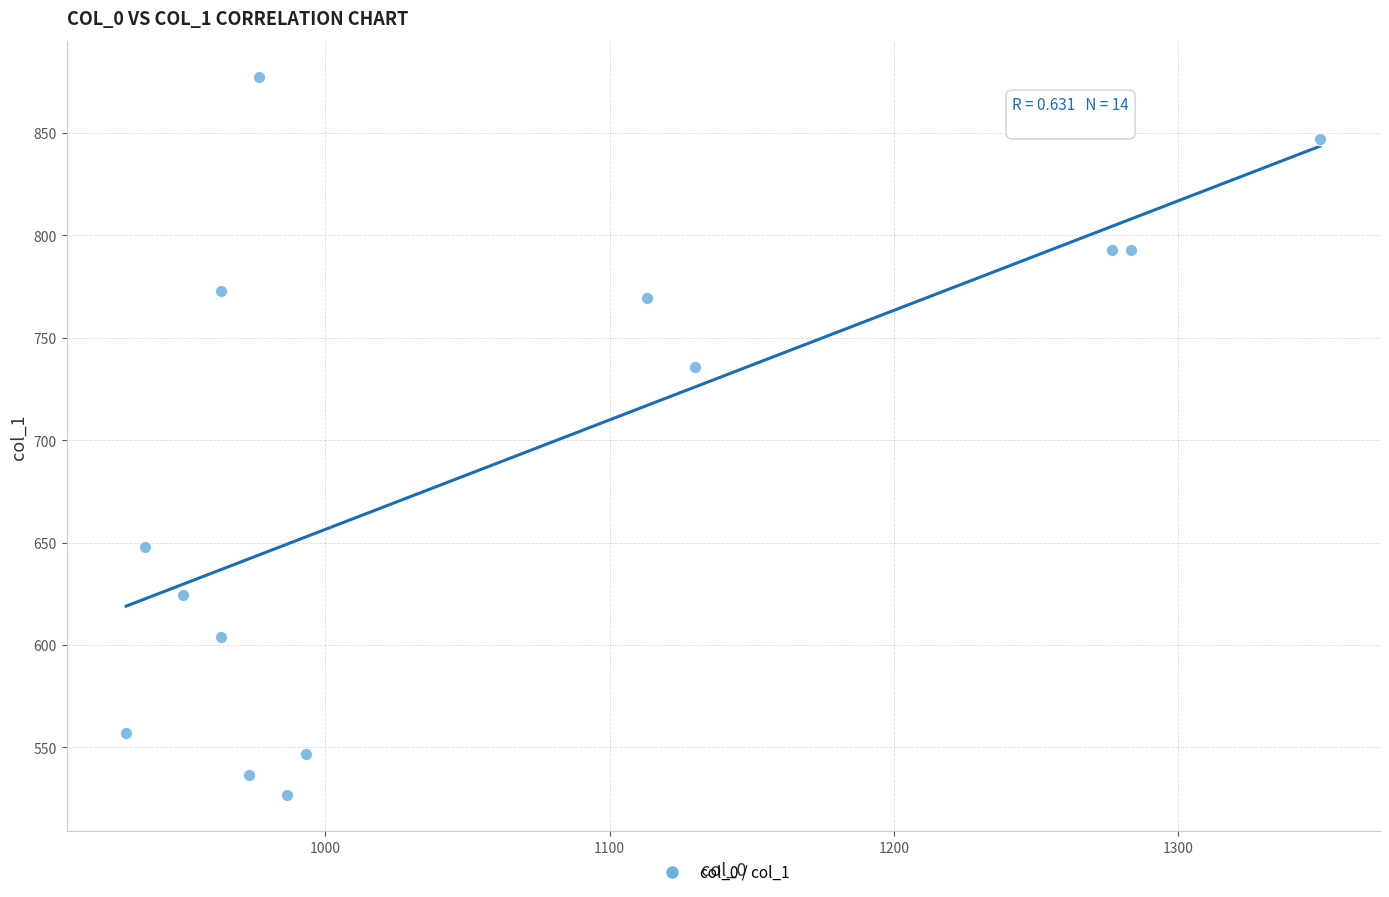

What is the range of X values (max minus min)?

420.0